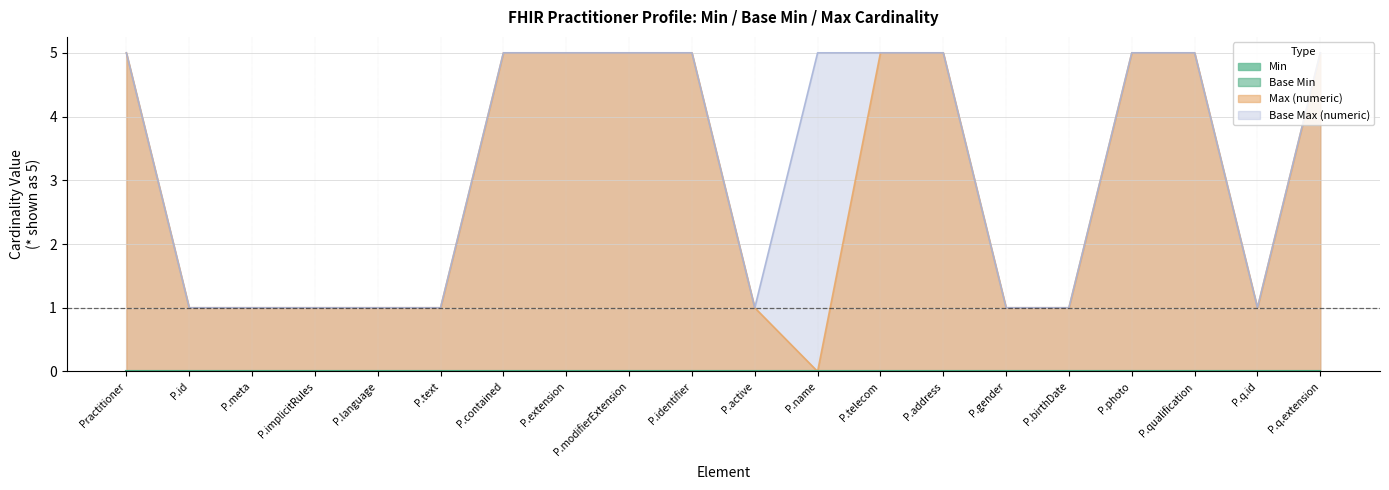

Which series has the widest spread of values?

Max (numeric)